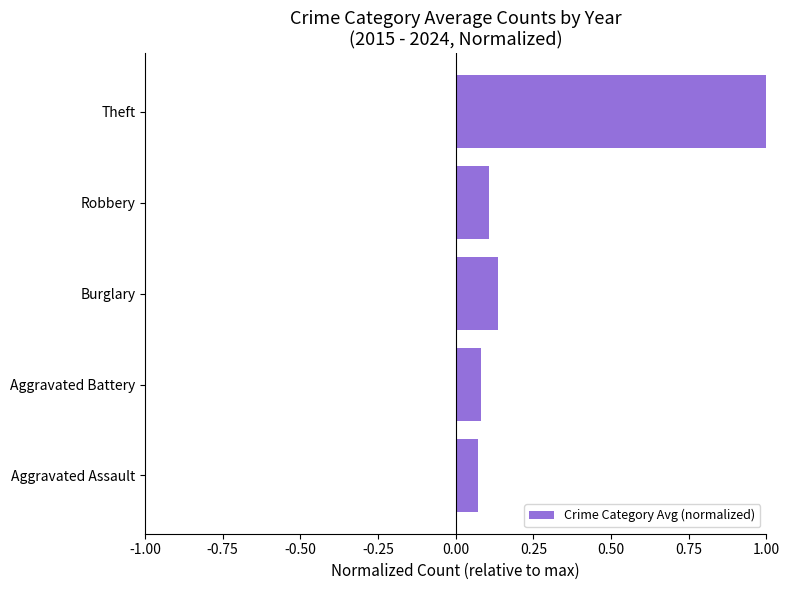

Between Aggravated Battery and Theft, which is larger?

Theft